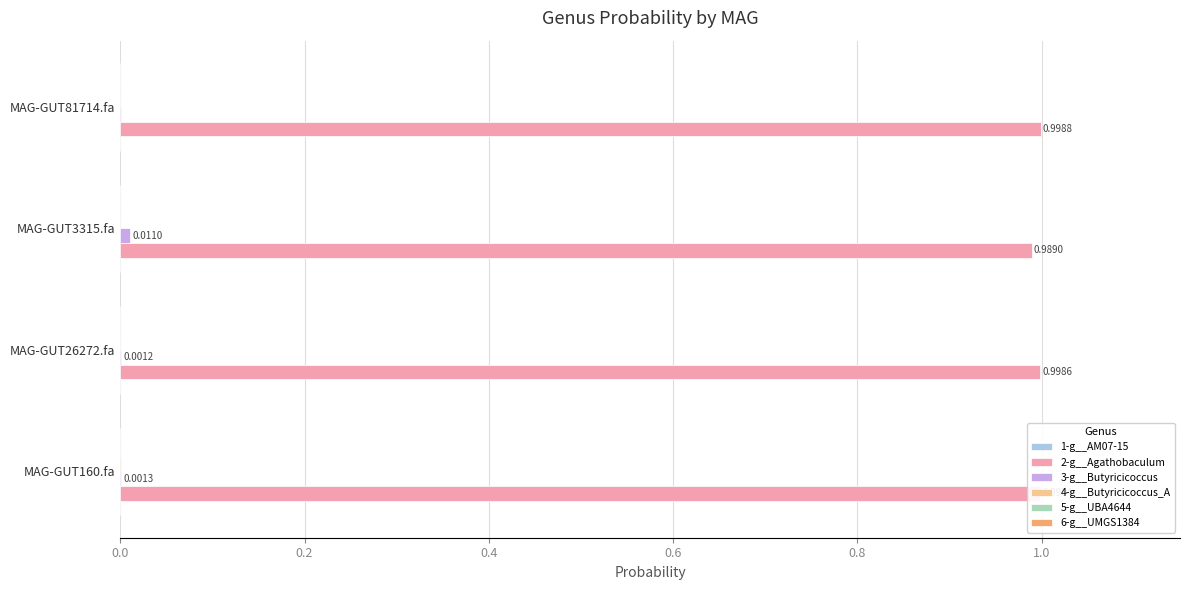

What is the sum of all 2-g__Agathobaculum values?

4.0